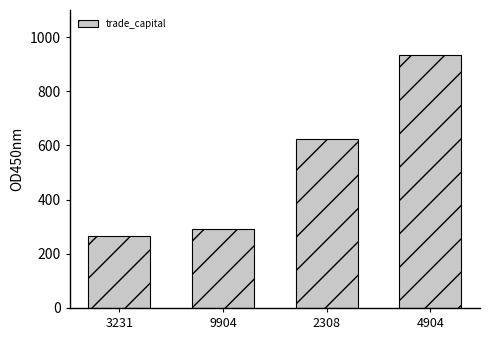

How many distinct data groups are displayed?

1